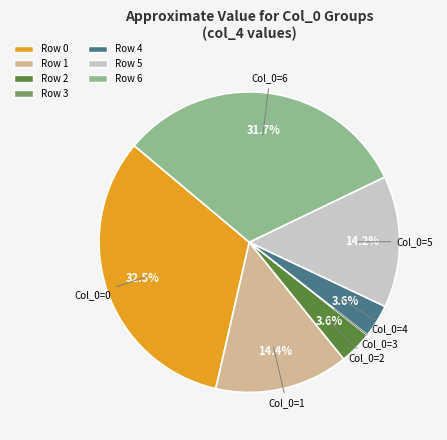

What portion of the pie excludes Row 2?

96.4%